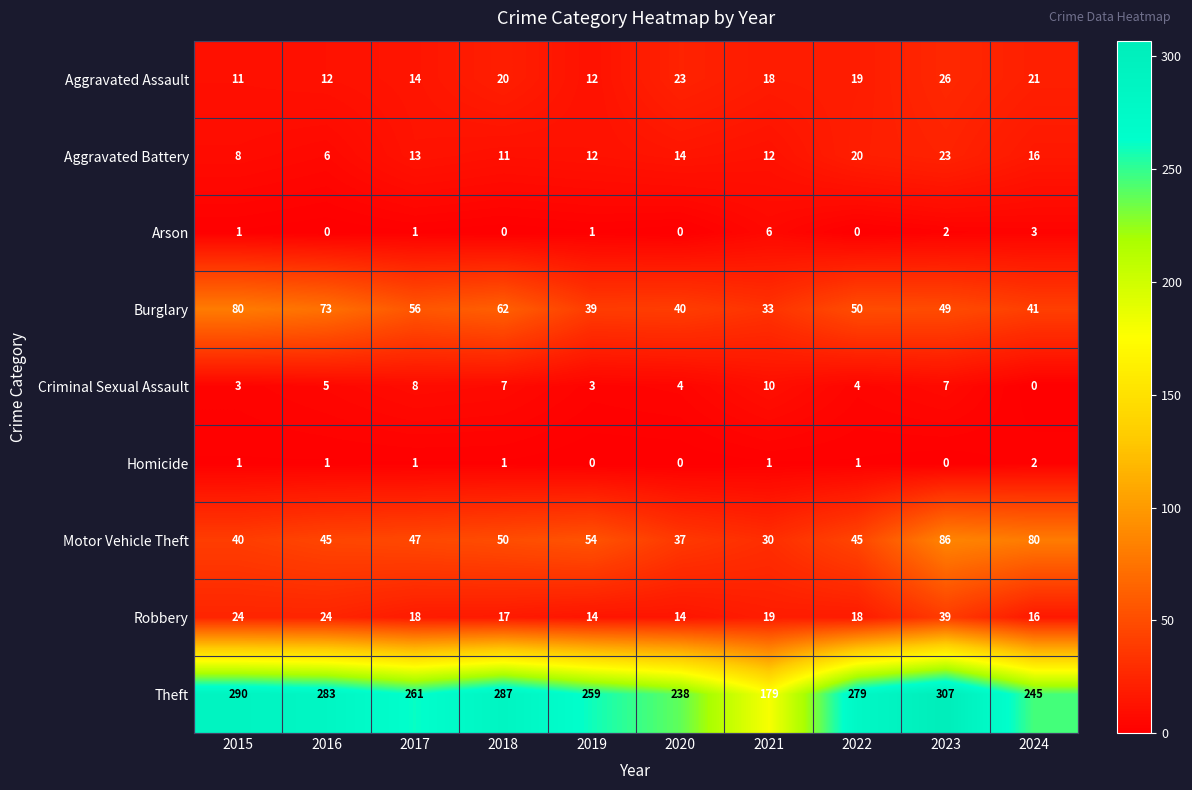

Which series has the largest total across all categories?

Theft